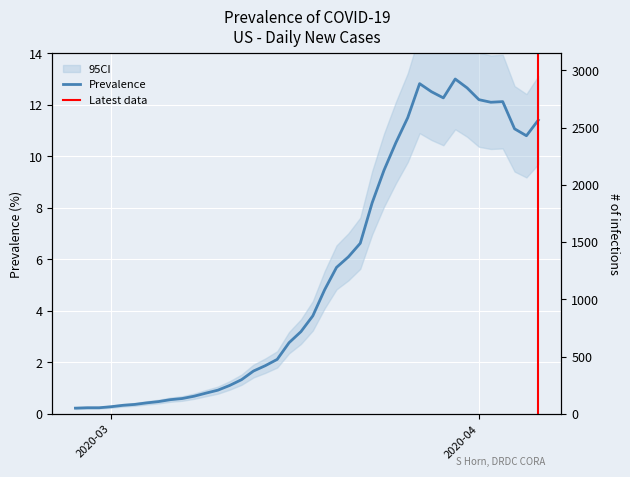

List the labels in order of value, largest first.

2020-03-30, 2020-03-27, 2020-03-31, 2020-03-28, 2020-03-29, 2020-04-01, 2020-04-03, 2020-04-02, 2020-03-26, 2020-04-06, 2020-04-04, 2020-04-05, 2020-03-25, 2020-03-24, 2020-03-23, 2020-03-22, 2020-03-21, 2020-03-20, 2020-03-19, 2020-03-18, 2020-03-17, 2020-03-16, 2020-03-15, 2020-03-14, 2020-03-13, 2020-03-12, 2020-03-11, 2020-03-10, 2020-03-09, 2020-03-08, 2020-03-07, 2020-03-06, 2020-03-05, 2020-03-04, 2020-03-03, 2020-03-02, 2020-03-01, 2020-02-28, 2020-02-29, 2020-02-27